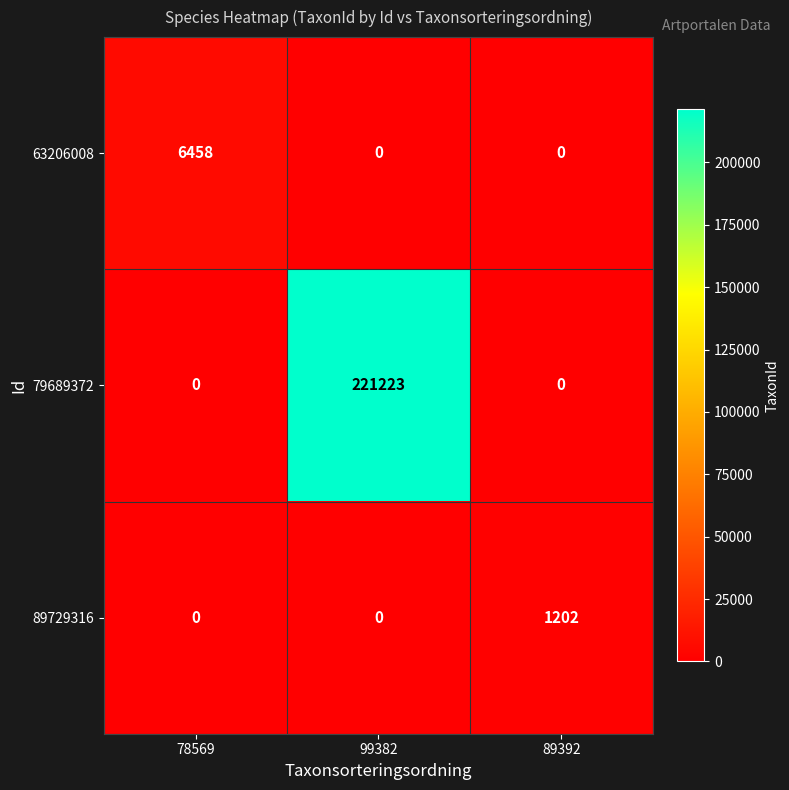

Reading right to left, transcribe all the data shown in this chart.

63206008: 89392=0	99382=0	78569=6458
79689372: 89392=0	99382=221223	78569=0
89729316: 89392=1202	99382=0	78569=0